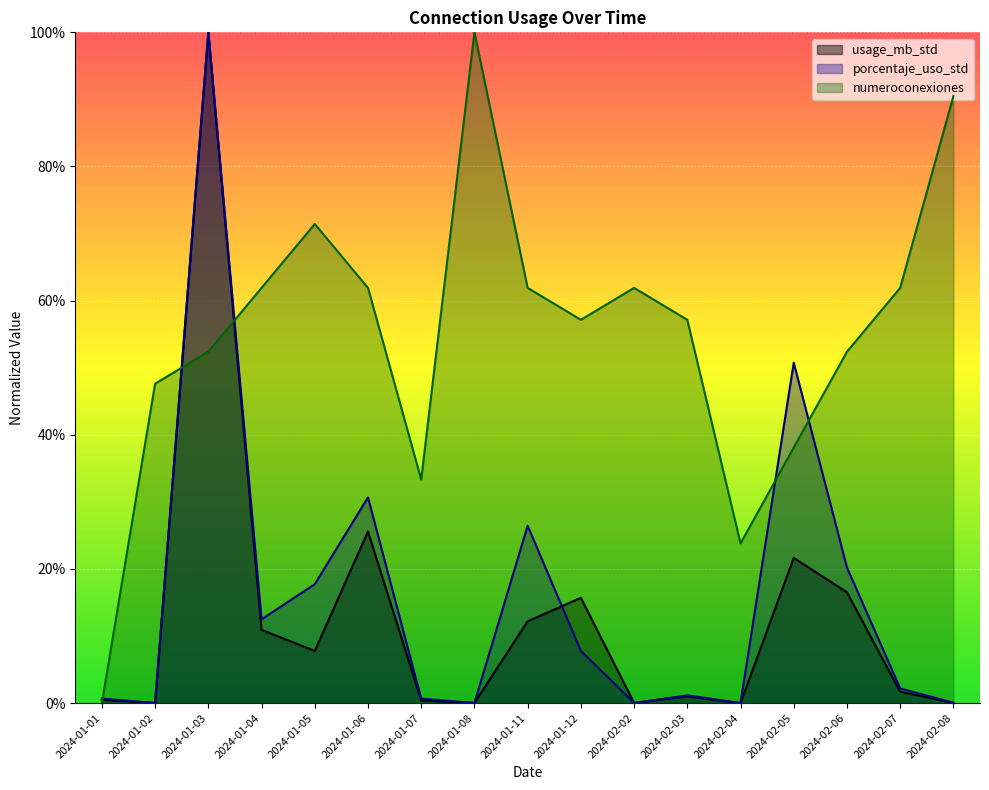

Rank the series at 2024-01-08 from highest to lowest value.

numeroconexiones, porcentaje_uso_std, usage_mb_std